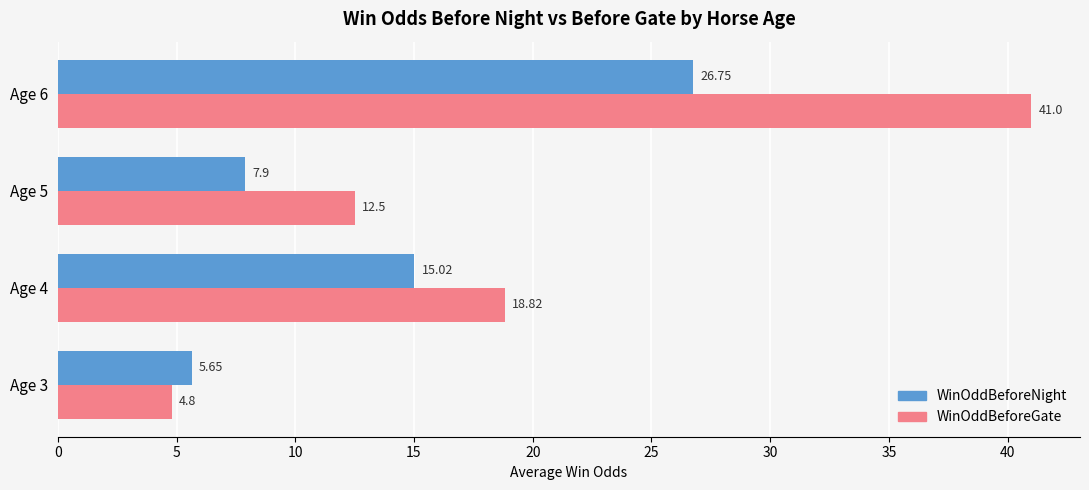

How many data points in WinOddBeforeNight are less than 15?

2